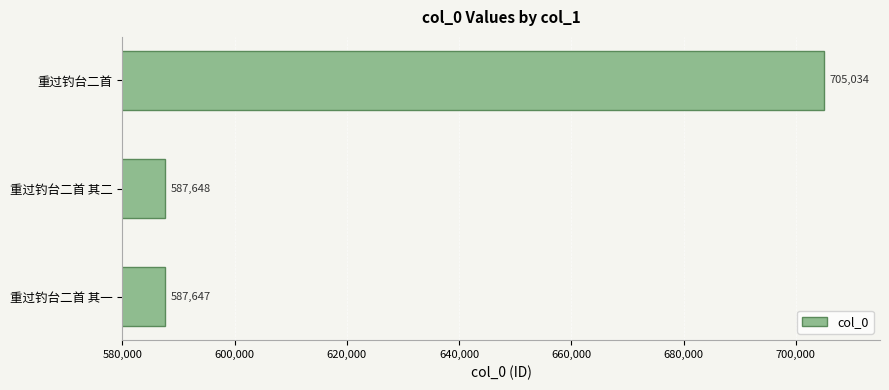

What is the average value?

626776